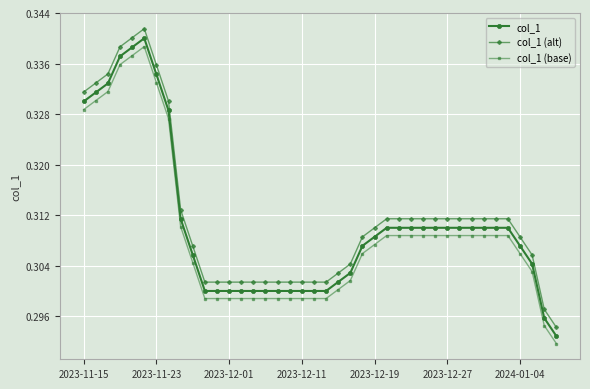

Count the col_1 values in the range 0 to 1.

40